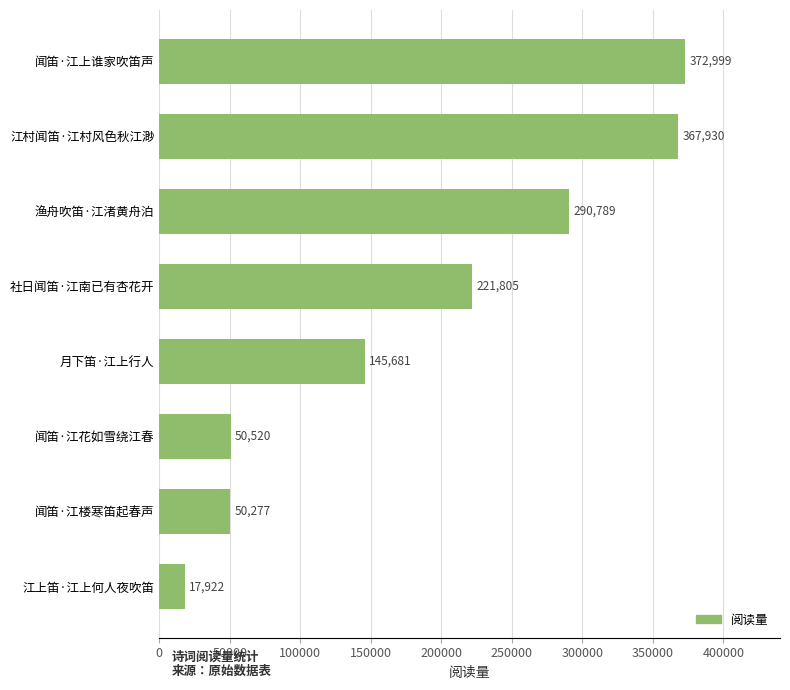

What is the change in value from 江上笛·江上何人夜吹笛 to 江村闻笛·江村风色秋江渺?

+350008